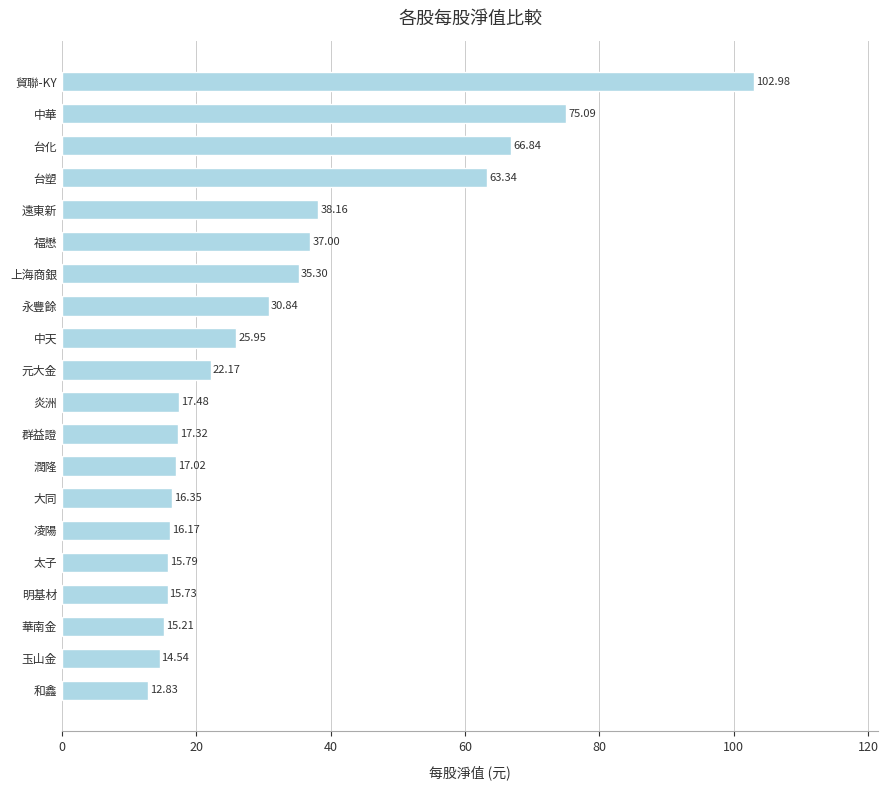

Rank the categories by value from highest to lowest.

貿聯-KY, 中華, 台化, 台塑, 遠東新, 福懋, 上海商銀, 永豐餘, 中天, 元大金, 炎洲, 群益證, 潤隆, 大同, 凌陽, 太子, 明基材, 華南金, 玉山金, 和鑫